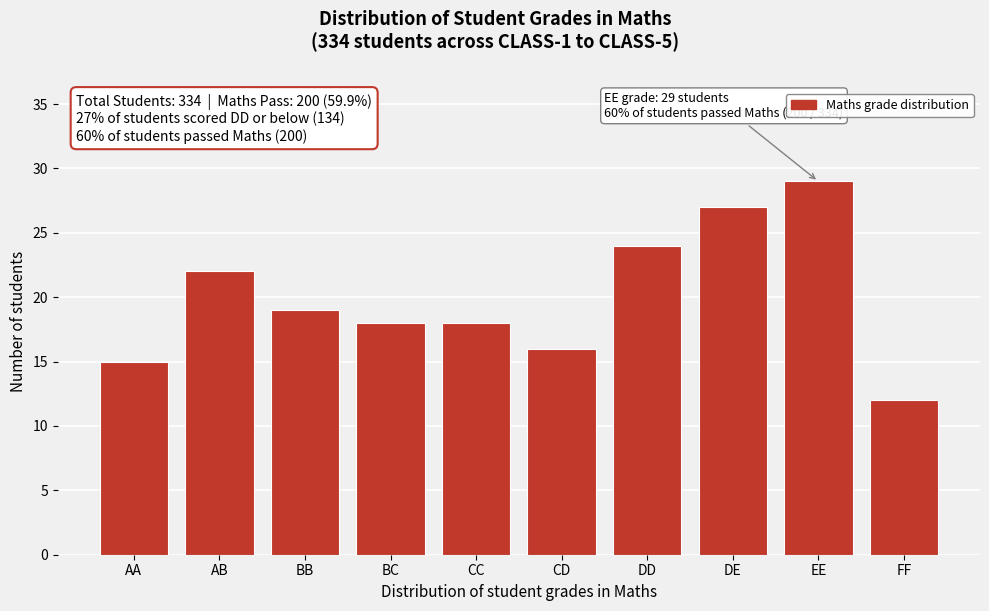

Reading left to right, what are all the values shown in this chart?

15	22	19	18	18	16	24	27	29	12